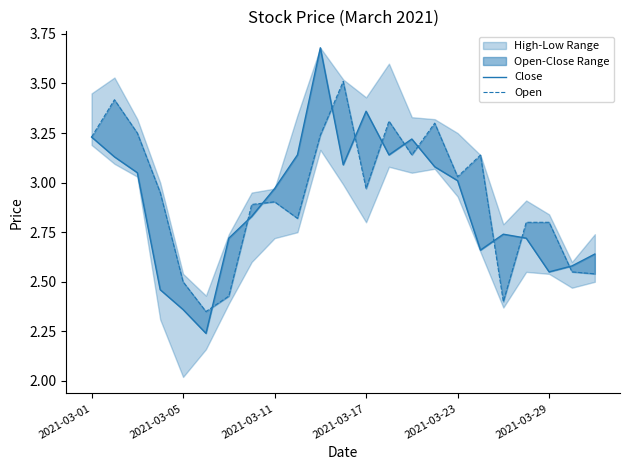

Is it true that Open equals 5.2 at 2021-03-11?

False